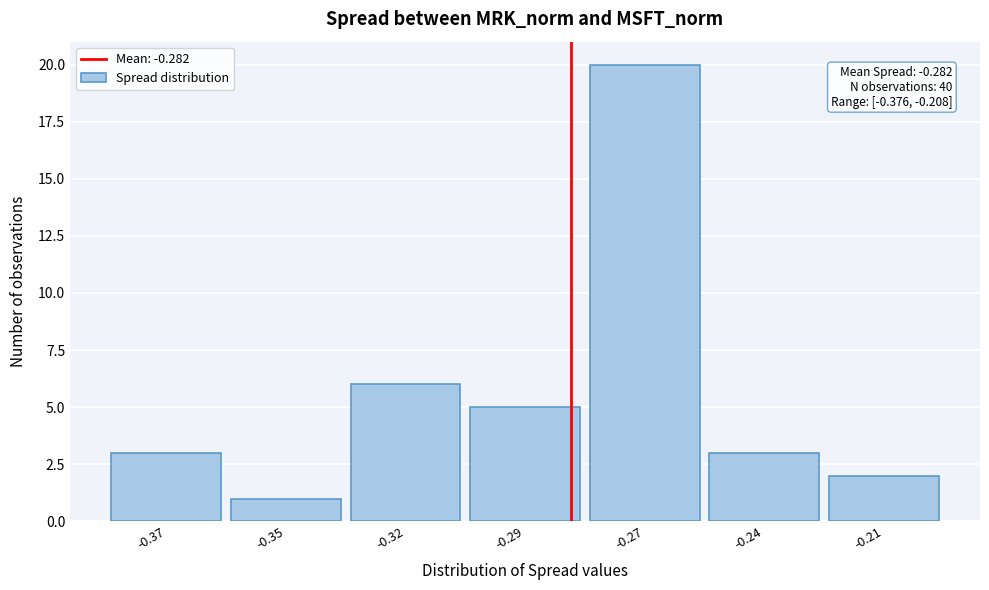

Reading left to right, what are all the values shown in this chart?

3	1	6	5	20	3	2